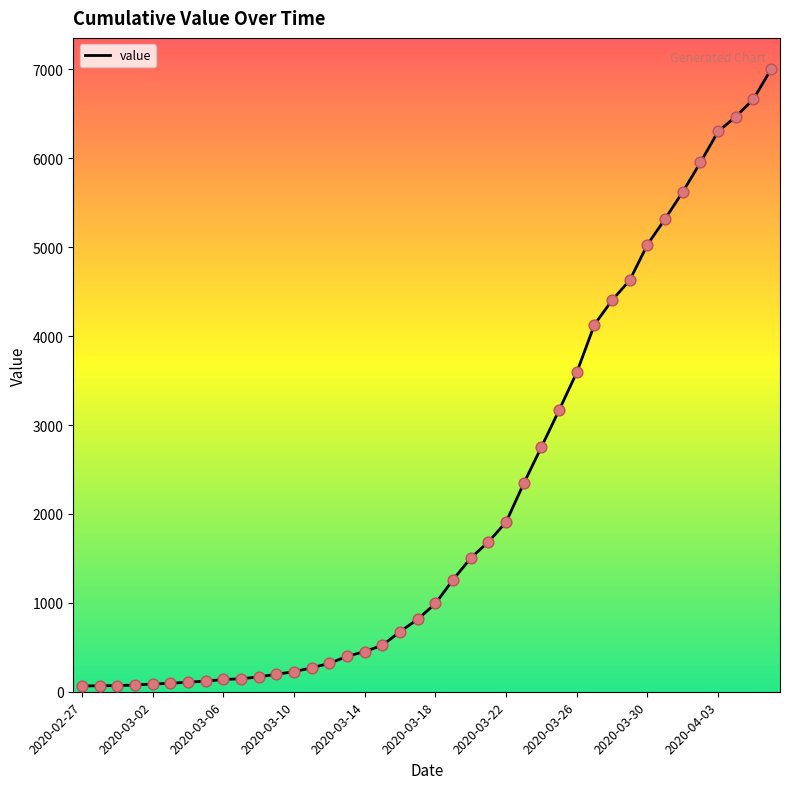

What is the greatest value displayed?

7004